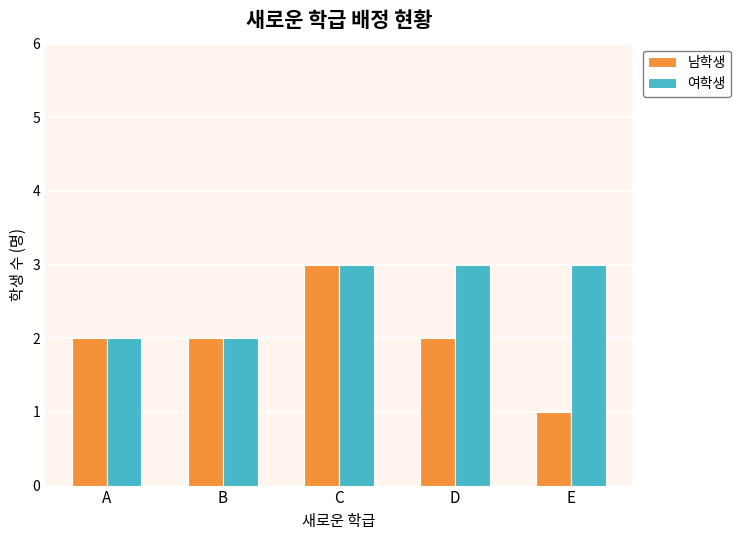

What is the value of the 남학생 bar at the 3rd from the left?

3